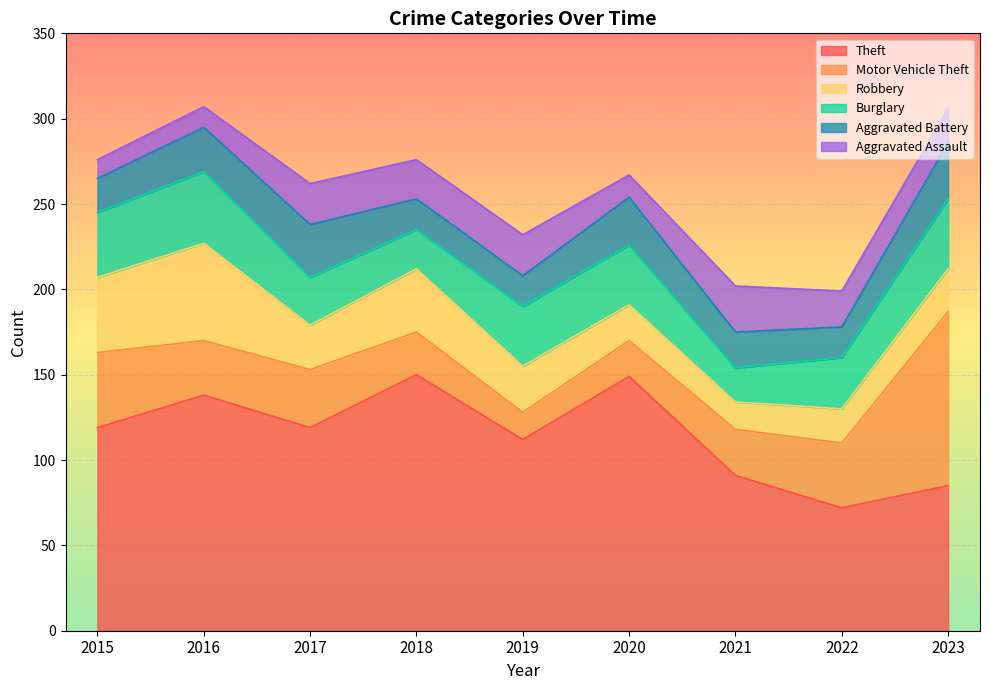

In Robbery, how many points are lower than both neighbors (excluding endpoints)?

2